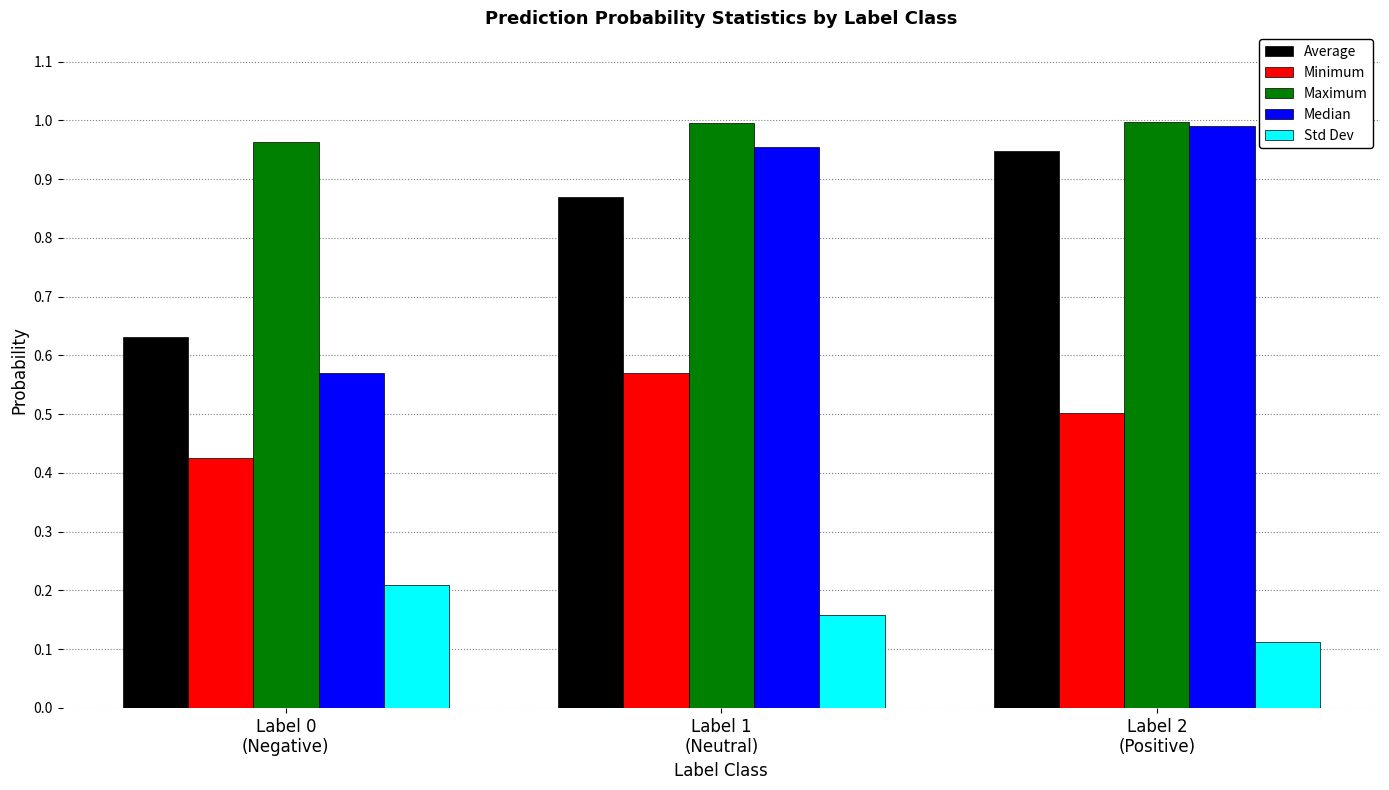

Which series has the largest range (max minus min)?

Median